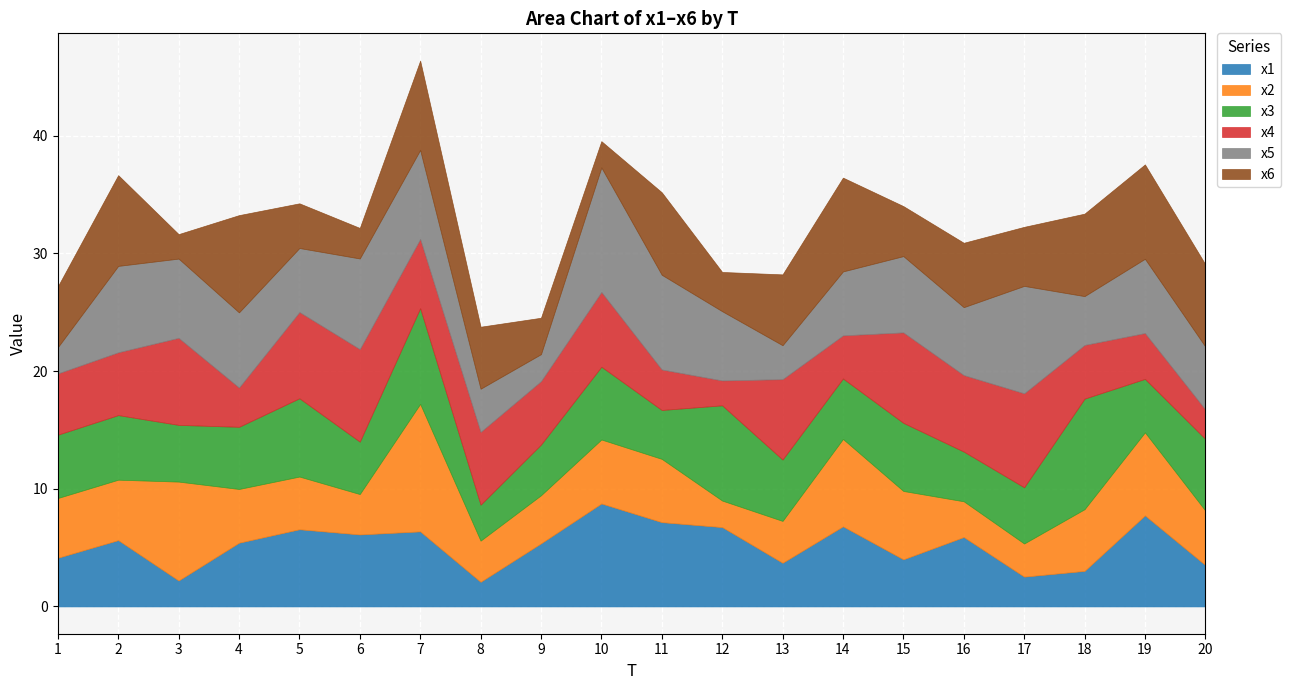

What are all the series names shown in the legend?

x1, x2, x3, x4, x5, x6